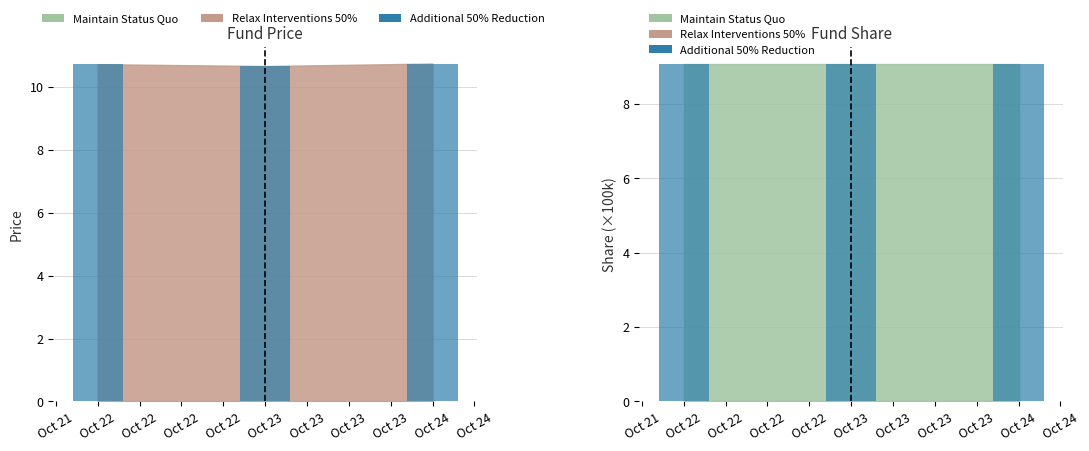

What is the difference between the highest and lowest values at Oct 22?

1.6